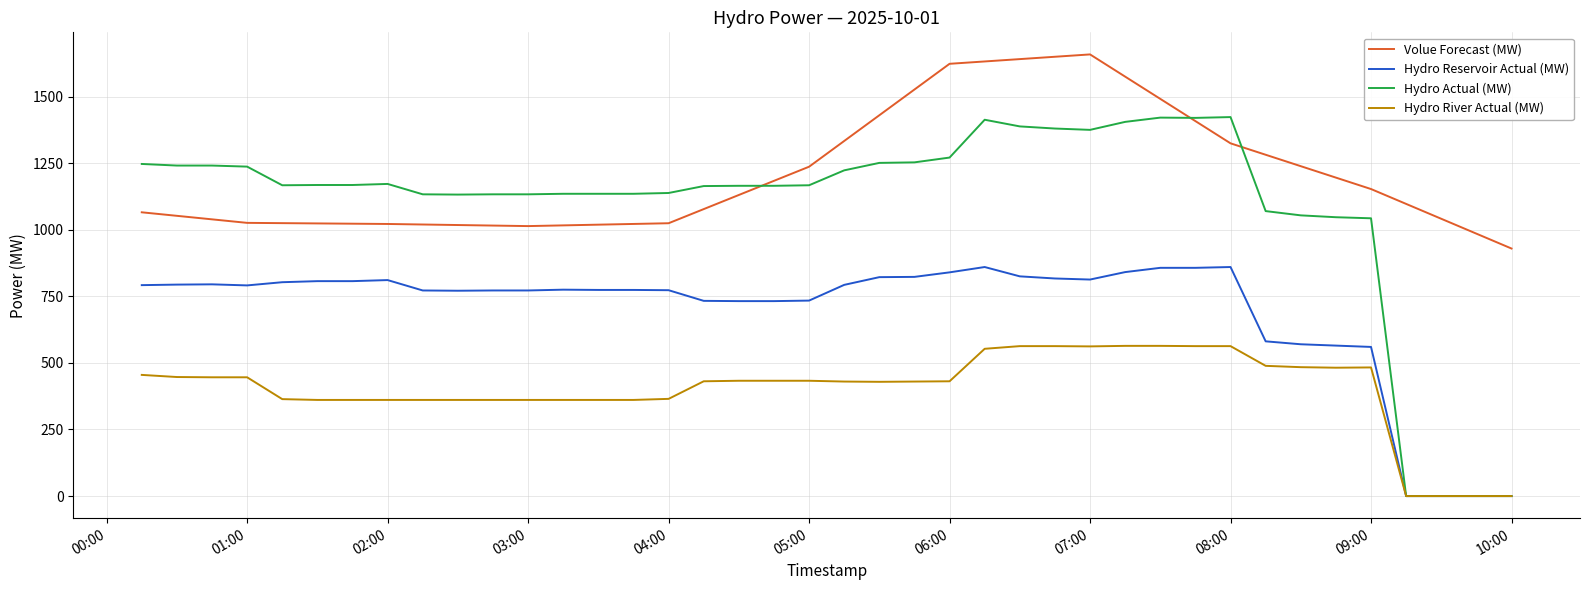

Which series has the largest range (max minus min)?

Hydro Actual (MW)